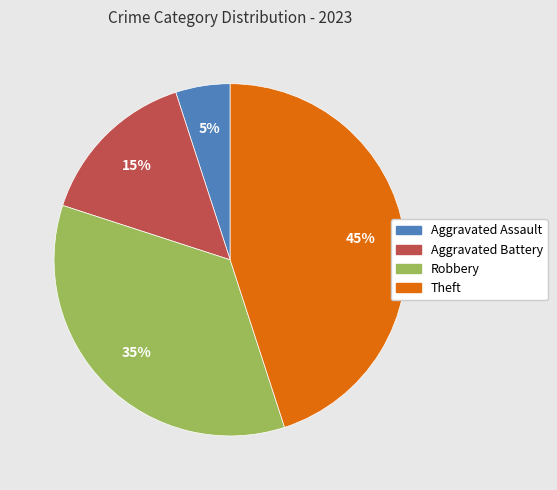

Which slice is the smallest?

Aggravated Assault